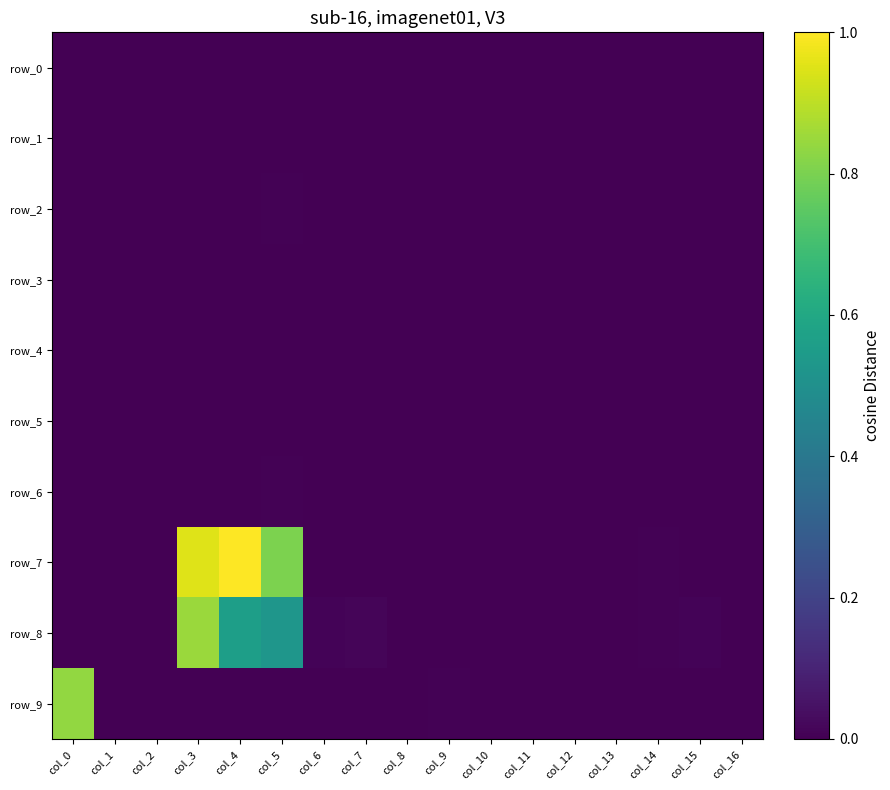

What is the difference between the highest and lowest values at col_12?

4